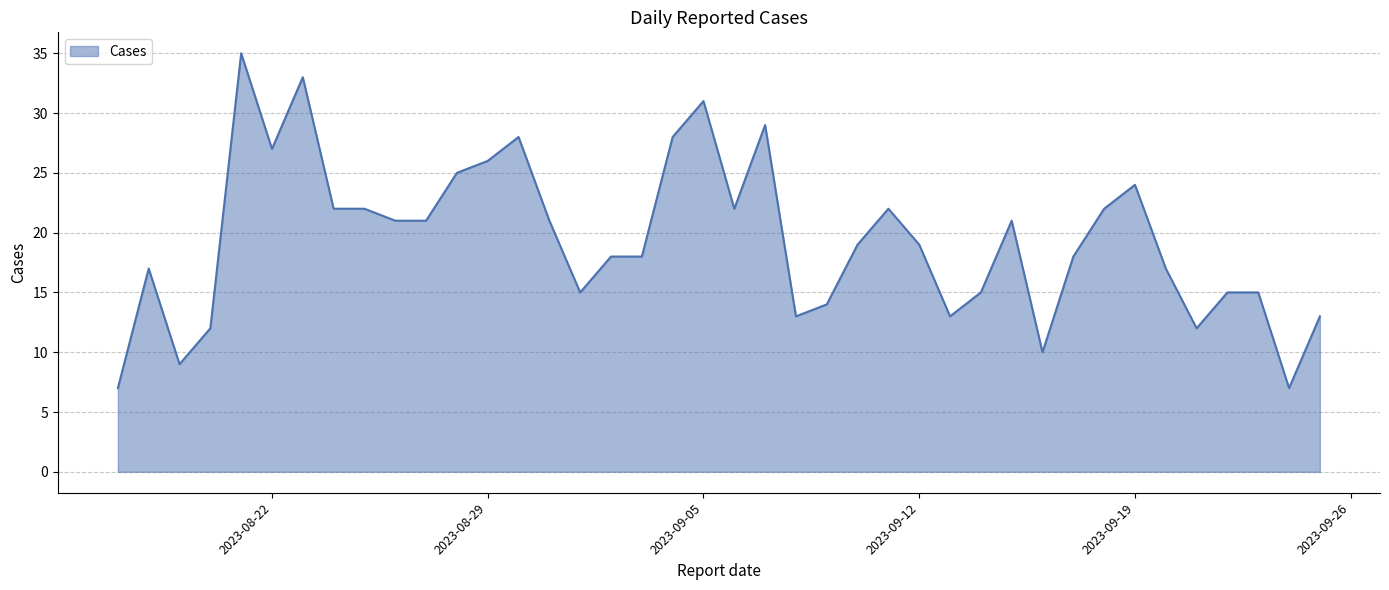

Does the chart display data point markers on the line(s)?

No